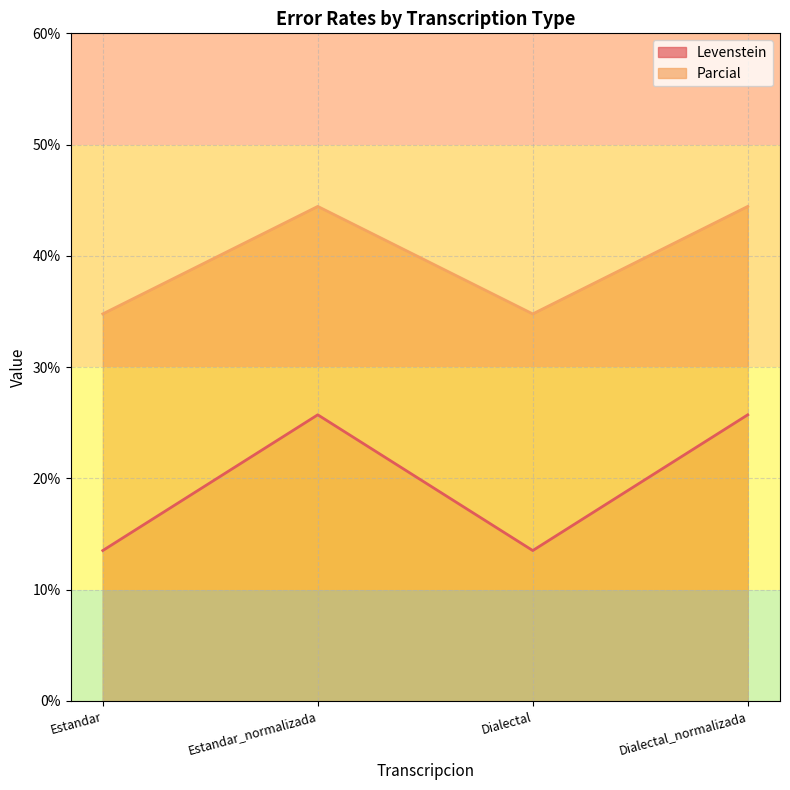

What is the spread (max minus min) of values at Estandar?

21.3